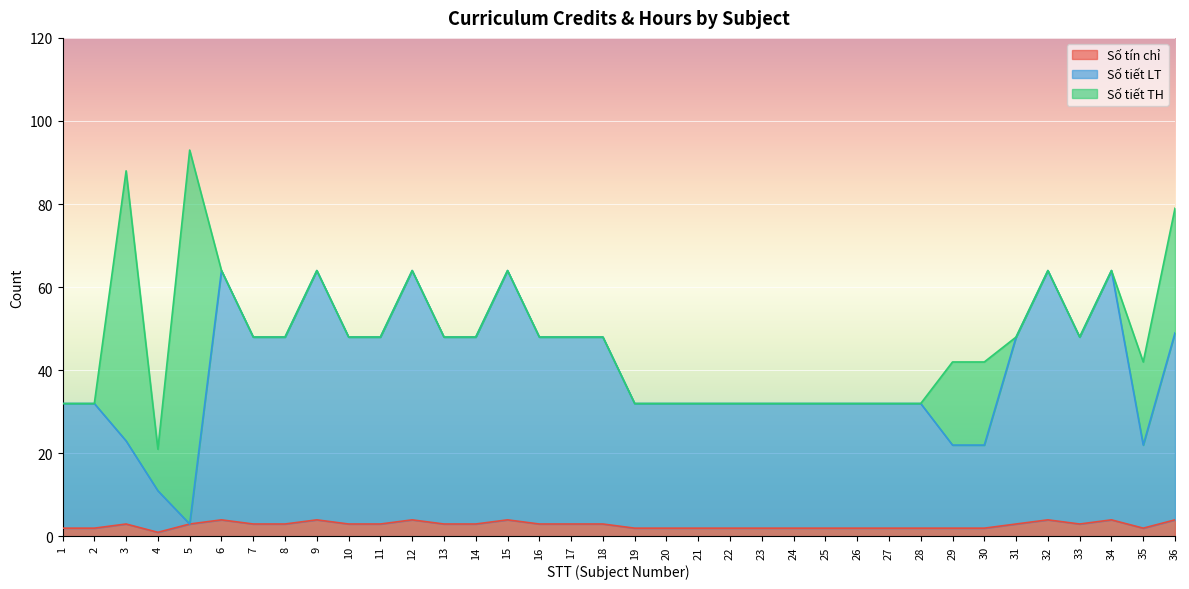

What are all the series names shown in the legend?

Số tín chỉ, Số tiết LT, Số tiết TH